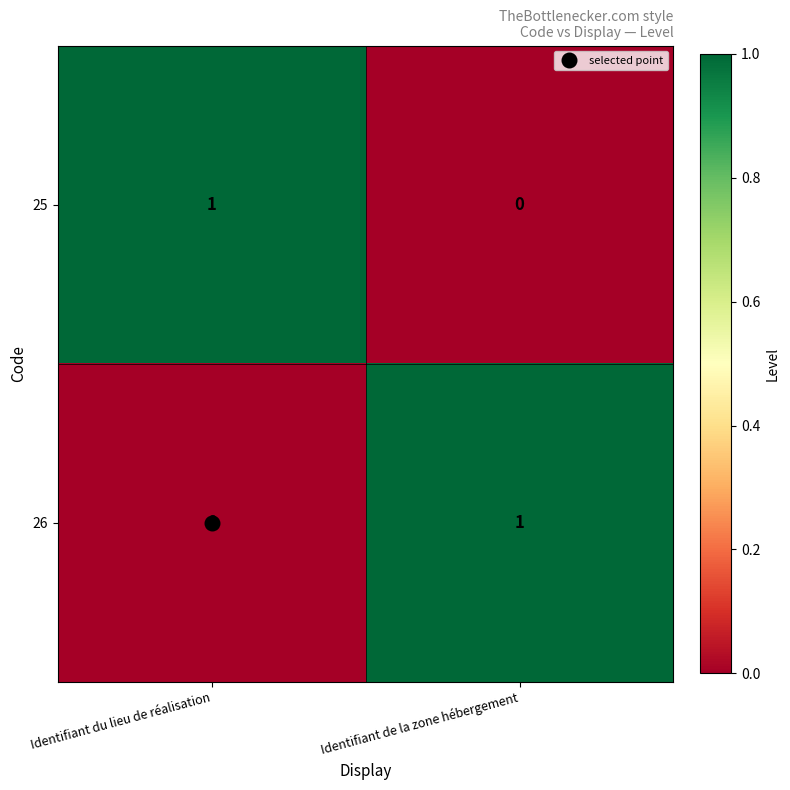

The value of 26 at Identifiant du lieu de réalisation is 0. True or false?

True